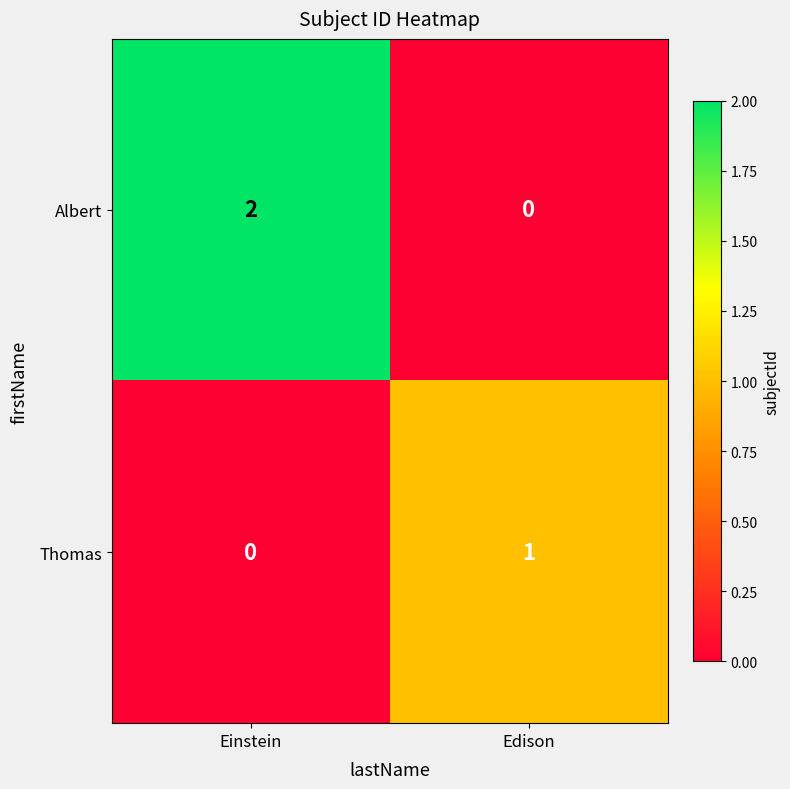

Which category has the highest value in the Thomas series?

Edison